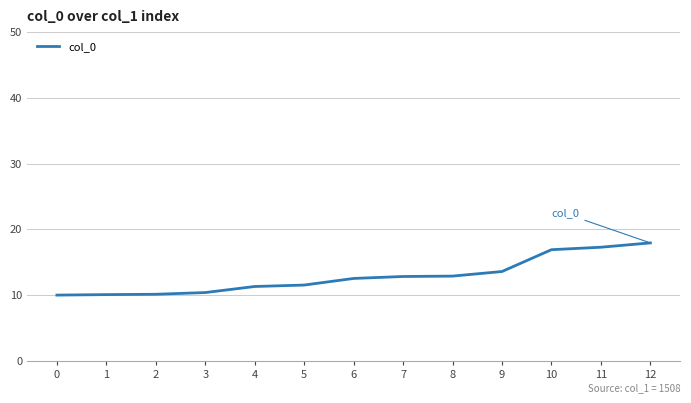

The value at 3 is 10.4. True or false?

True